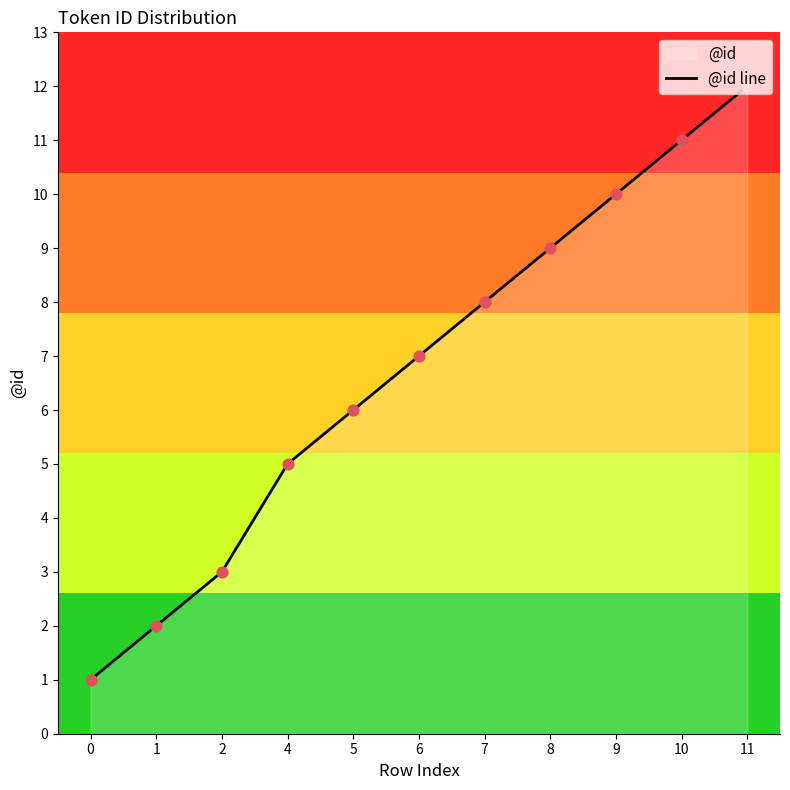

What is the change in value from 1 to 5?

+4